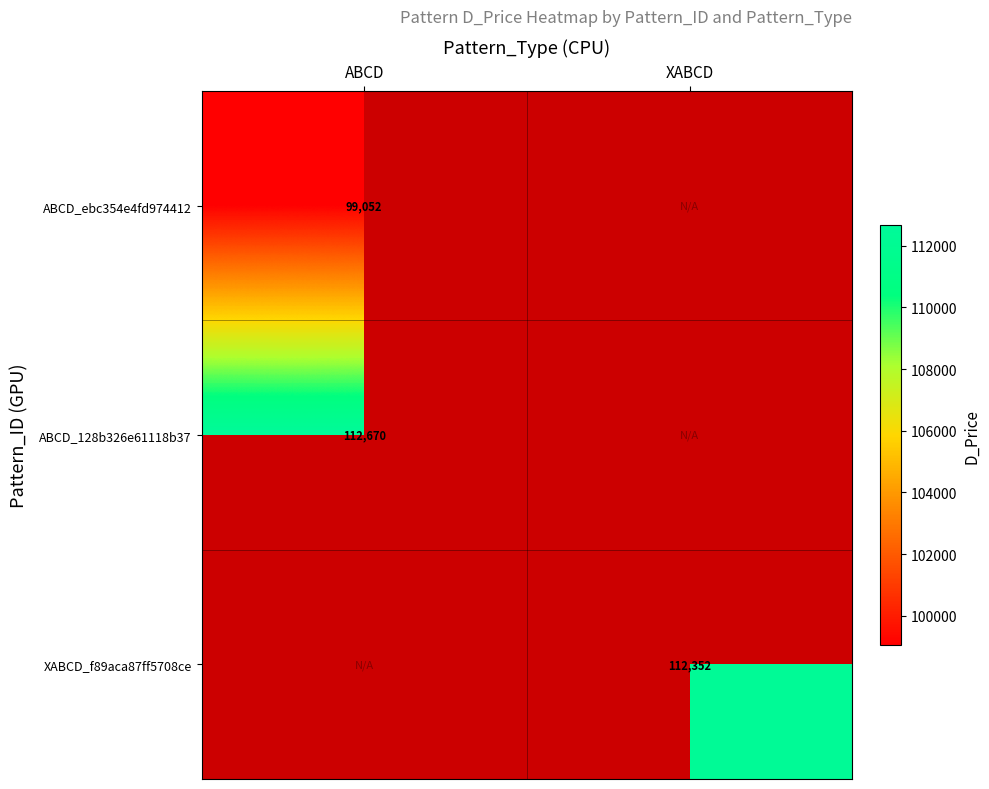

Count the number of data series in this chart.

3